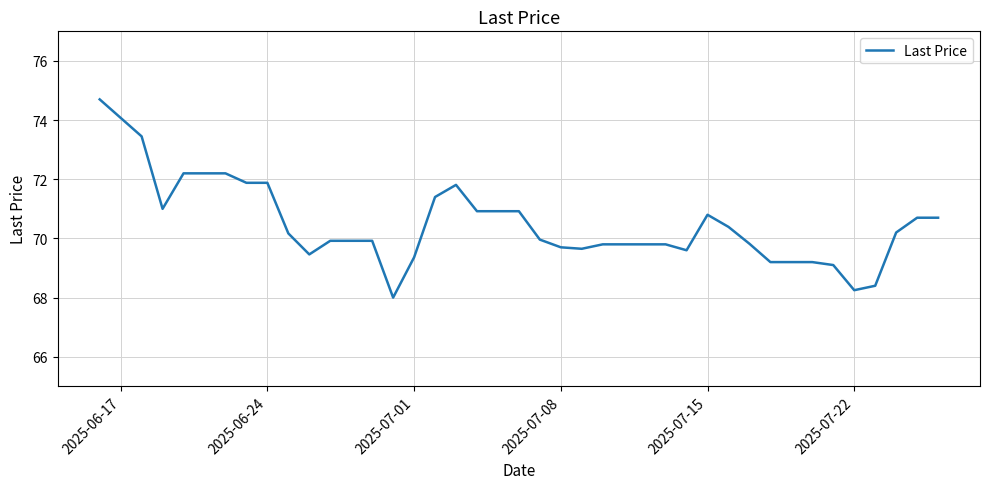

What is the smallest value displayed?

68.0